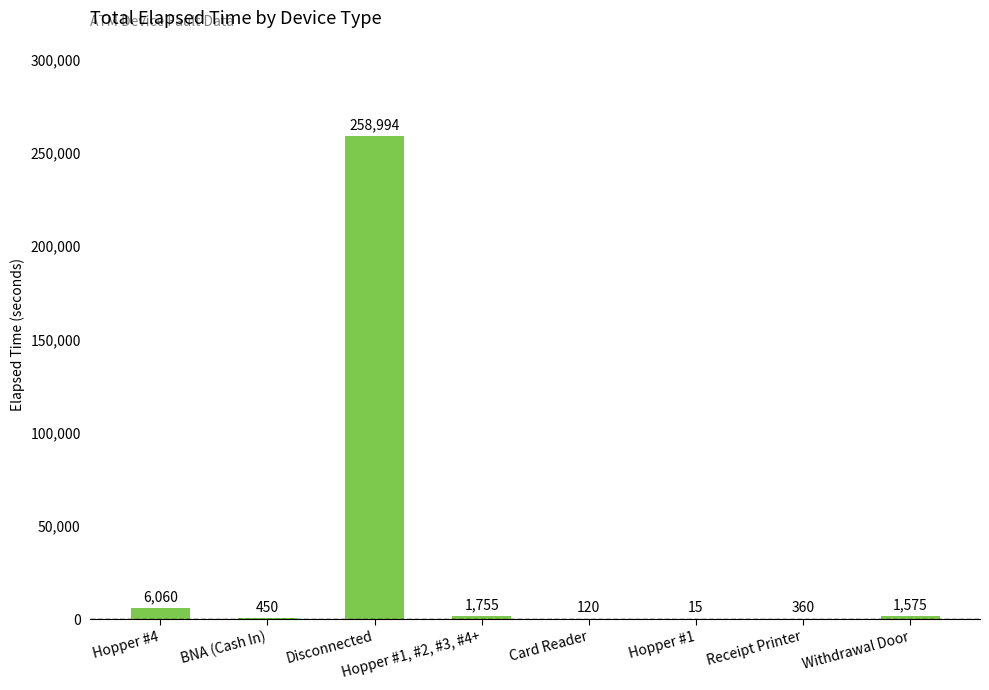

Is it true that the value at Hopper #1, #2, #3, #4+ is 1755?

True